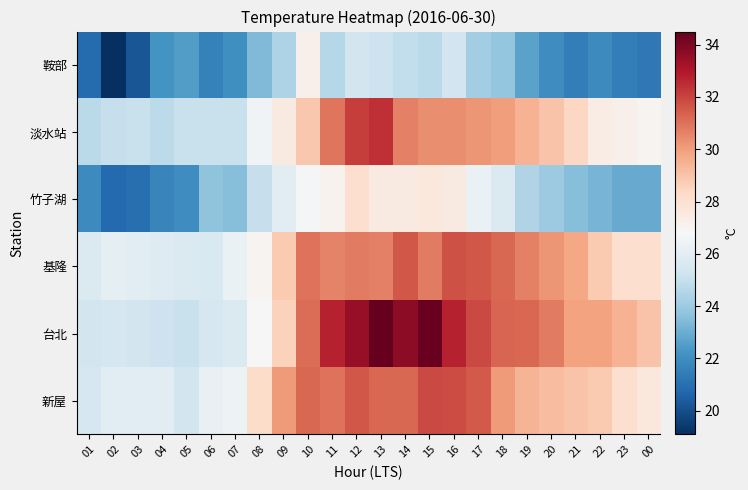

Reading left to right, transcribe all the data shown in this chart.

鞍部: 01=20.9	02=19.1	03=20.2	04=22.2	05=22.5	06=21.6	07=22.1	08=23.4	09=24.4	10=27.2	11=24.6	12=25.4	13=25.2	14=24.9	15=24.7	16=25.3	17=24.1	18=23.8	19=22.7	20=22.0	21=21.5	22=21.9	23=21.5	00=21.3
淡水站: 01=24.7	02=25.0	03=25.1	04=24.8	05=25.1	06=25.1	07=25.1	08=26.5	09=27.5	10=28.9	11=30.9	12=32.1	13=32.4	14=30.7	15=30.4	16=30.4	17=30.2	18=30.0	19=29.5	20=29.0	21=28.4	22=27.4	23=27.2	00=27.0
竹子湖: 01=21.9	02=20.8	03=21.0	04=21.7	05=22.0	06=23.7	07=23.5	08=25.0	09=25.9	10=26.7	11=27.1	12=28.1	13=27.5	14=27.5	15=27.6	16=27.5	17=26.3	18=25.7	19=24.5	20=24.0	21=23.5	22=23.2	23=22.9	00=22.9
基隆: 01=25.7	02=26.1	03=25.9	04=25.8	05=25.7	06=25.6	07=26.3	08=27.0	09=28.8	10=31.0	11=30.6	12=30.8	13=30.7	14=31.6	15=30.8	16=31.7	17=31.6	18=31.2	19=30.7	20=30.2	21=29.8	22=28.8	23=28.1	00=28.1
台北: 01=25.4	02=25.5	03=25.4	04=25.2	05=25.1	06=25.5	07=25.7	08=26.8	09=28.6	10=31.1	11=32.7	12=33.5	13=34.5	14=33.7	15=34.4	16=32.7	17=31.9	18=31.3	19=31.2	20=30.8	21=29.9	22=29.9	23=29.5	00=29.0
新屋: 01=25.5	02=25.9	03=25.9	04=26.0	05=25.4	06=26.2	07=26.4	08=28.2	09=30.1	10=31.2	11=31.0	12=31.6	13=31.2	14=31.2	15=31.9	16=31.8	17=31.5	18=30.1	19=29.4	20=29.2	21=29.0	22=28.8	23=28.1	00=27.6